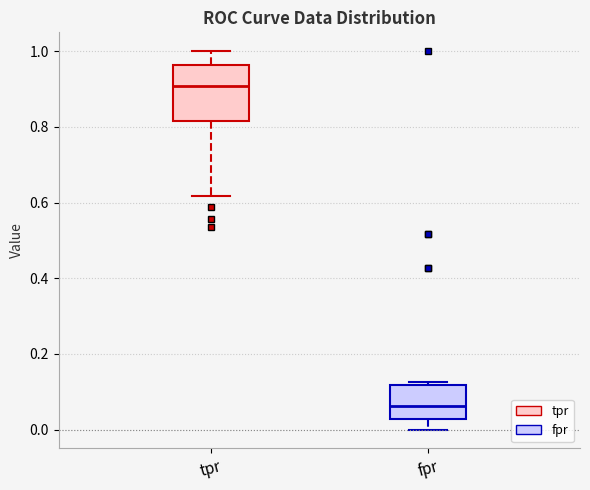

Which box's median line is the highest?

tpr